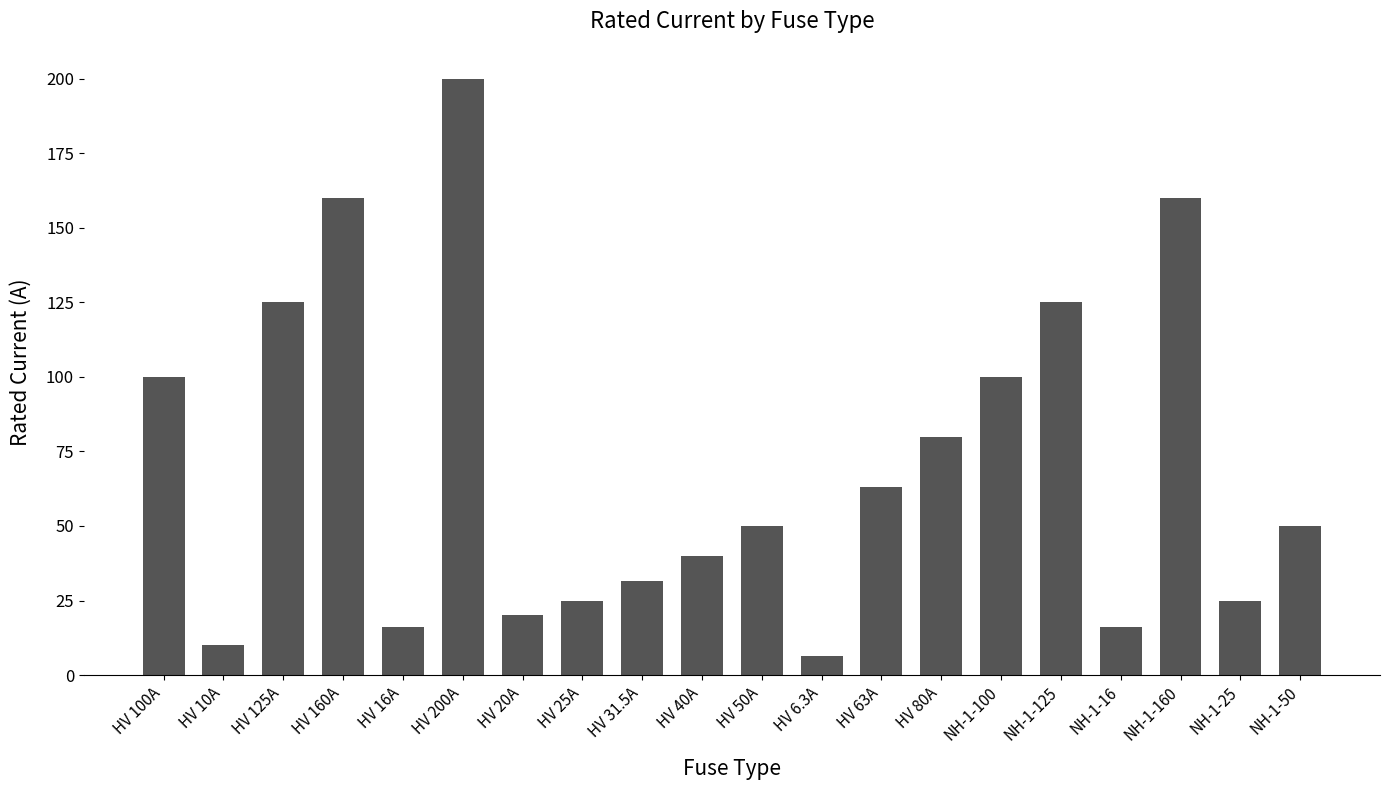

What is the difference between the values at NH-1-100 and HV 25A?

75.0